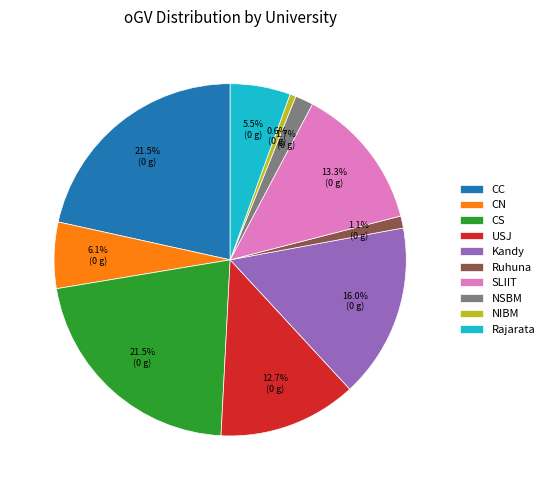

How many slices are in this pie chart?

10